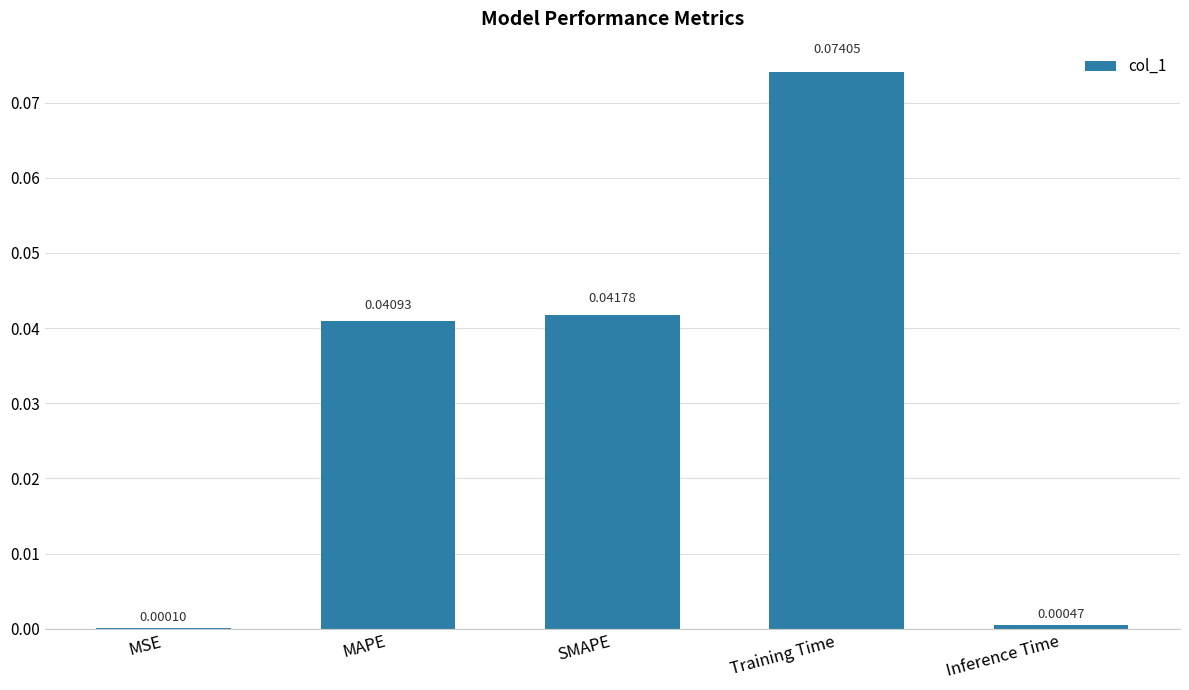

At which category does the chart reach its peak across all series?

Training Time